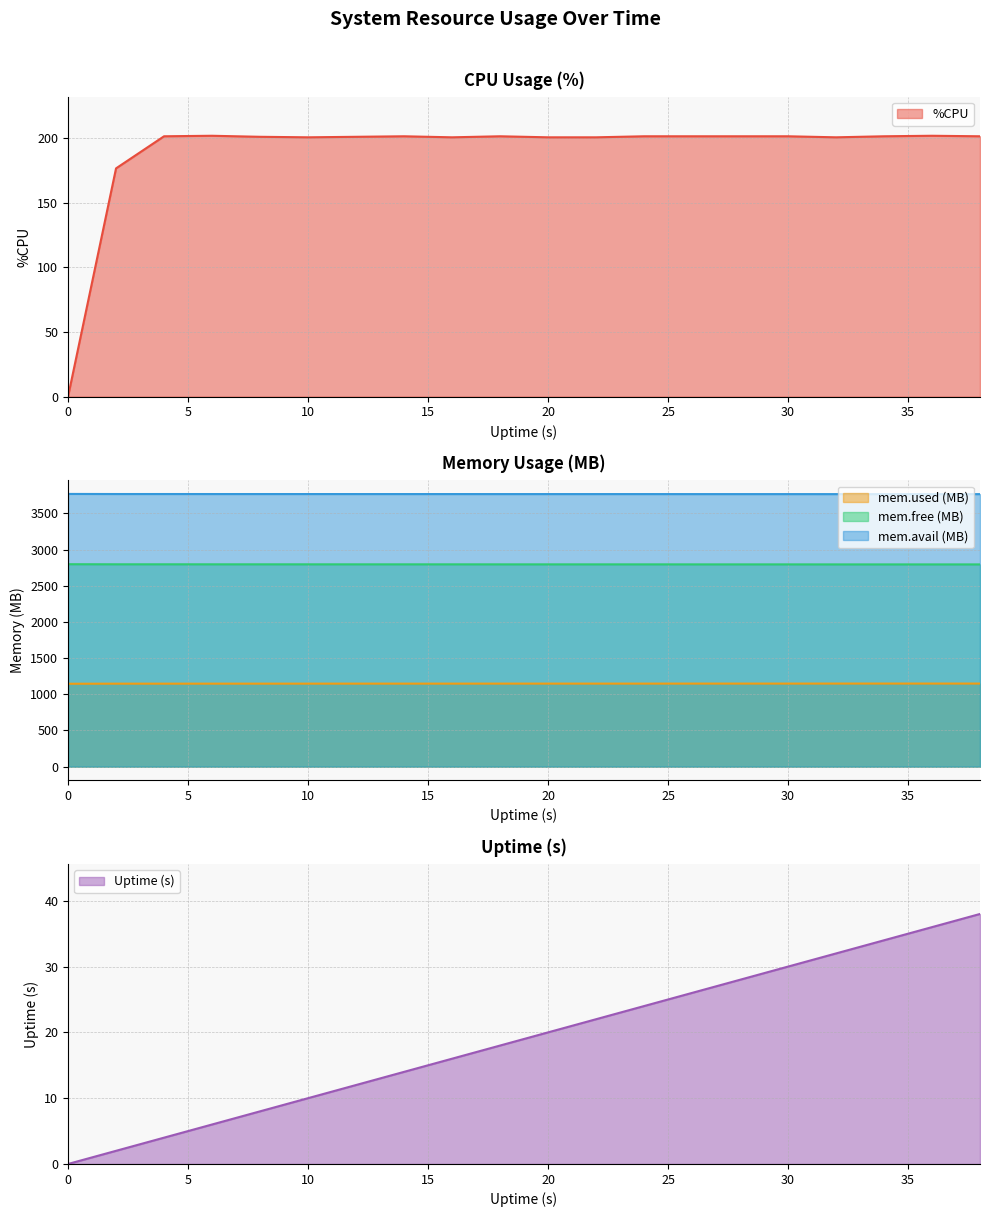

True or false: mem.used.KB has a value of 403.3 at 0.

False